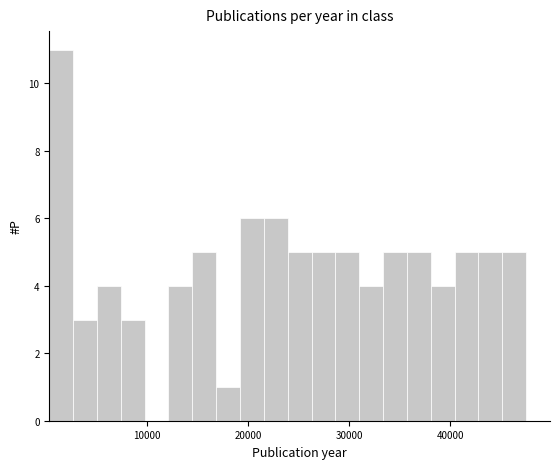

Around what value on the x-axis is the tallest bar? Give the approximate position of its centre, as read against the axis.

2000